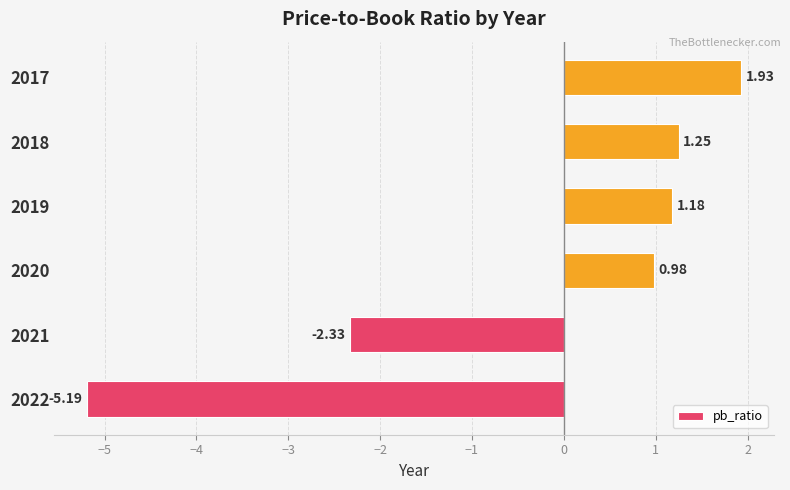

What is the difference between the second highest and second lowest values?

3.6